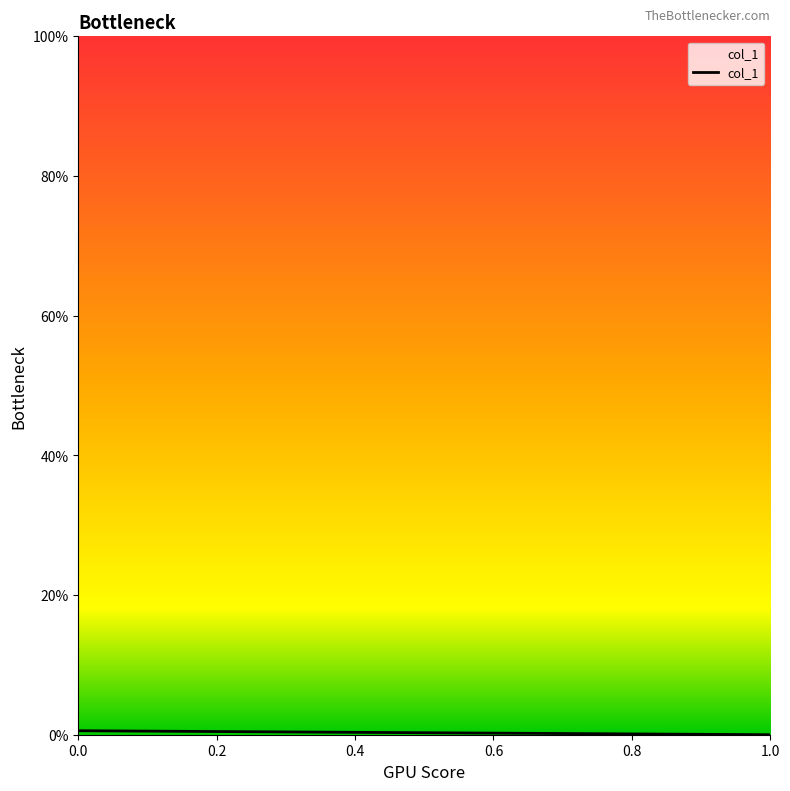

The chart shows a value of -0.0 at 0.2. True or false?

False